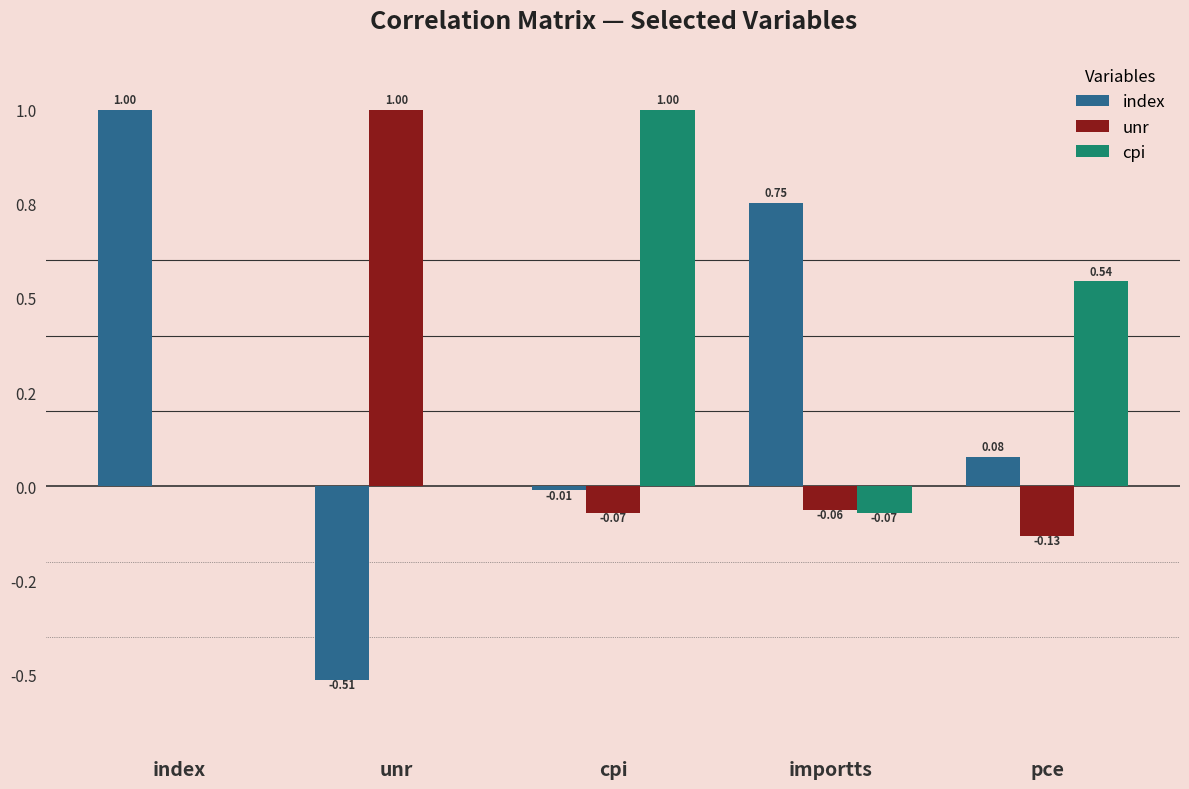

Are the bars grouped side by side (vs. stacked)?

Yes